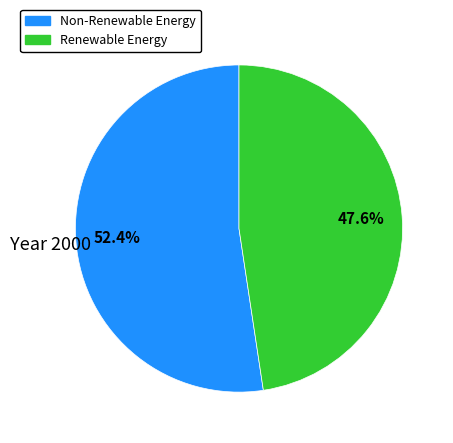

Is there any slice that represents more than half of the pie?

Yes